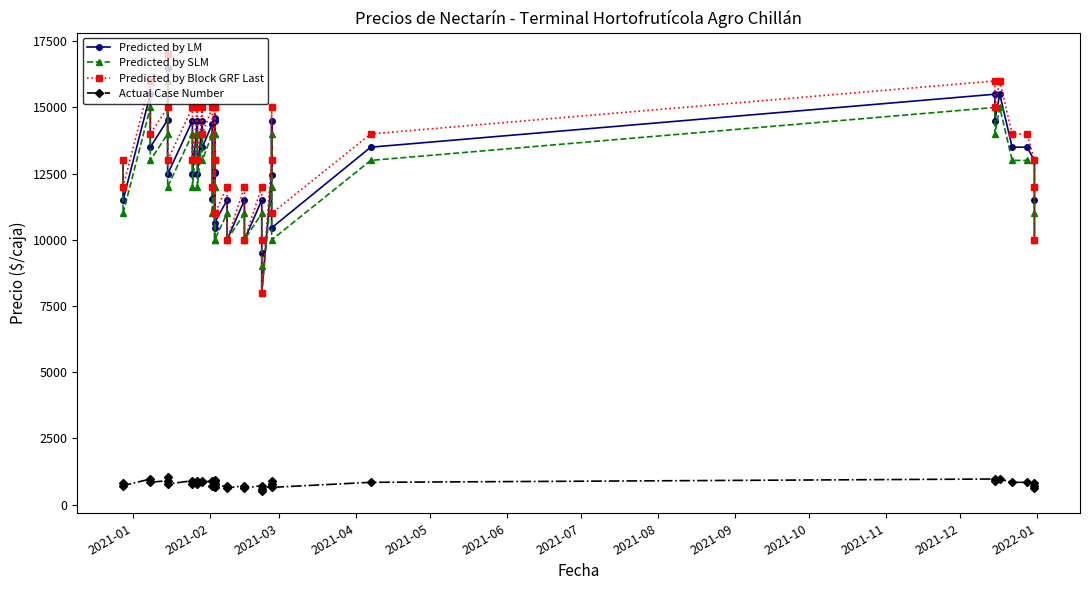

How many categories are shown in the chart?

40